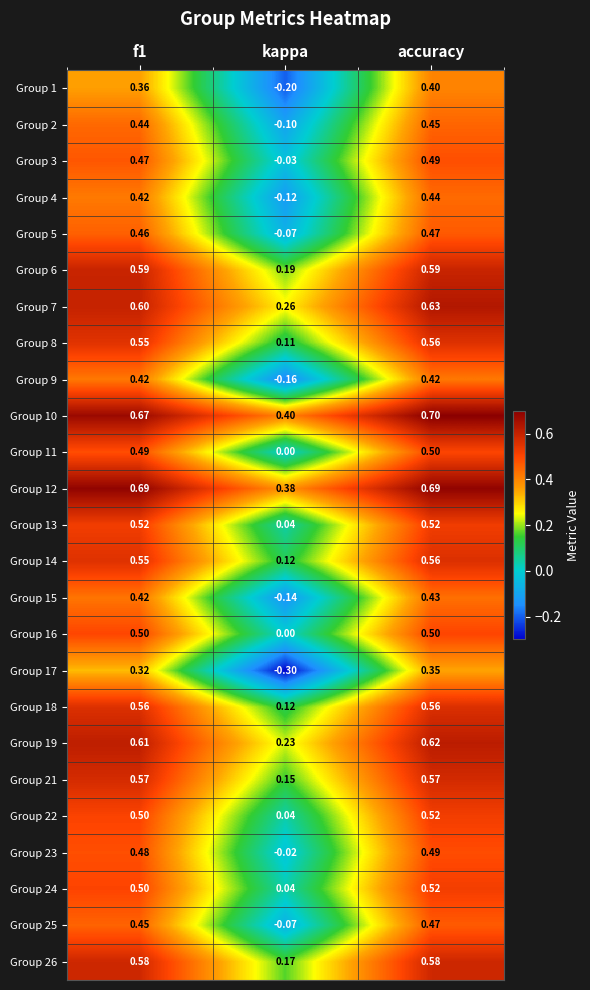

At how many categories does at least one series exceed 0?

3